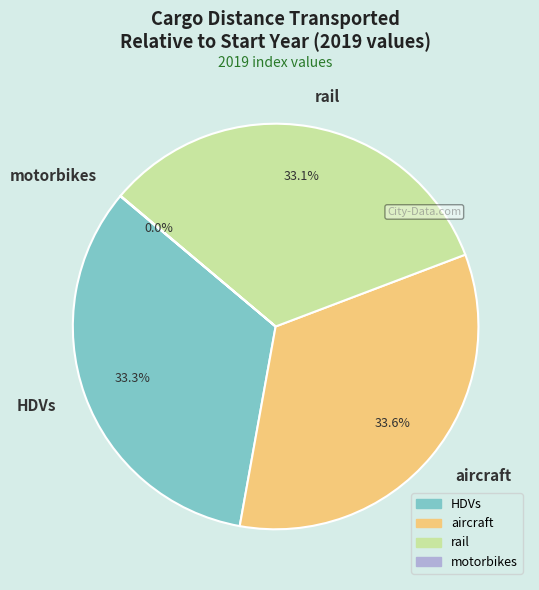

To the nearest percent, what percentage of the pie is HDVs?

33%